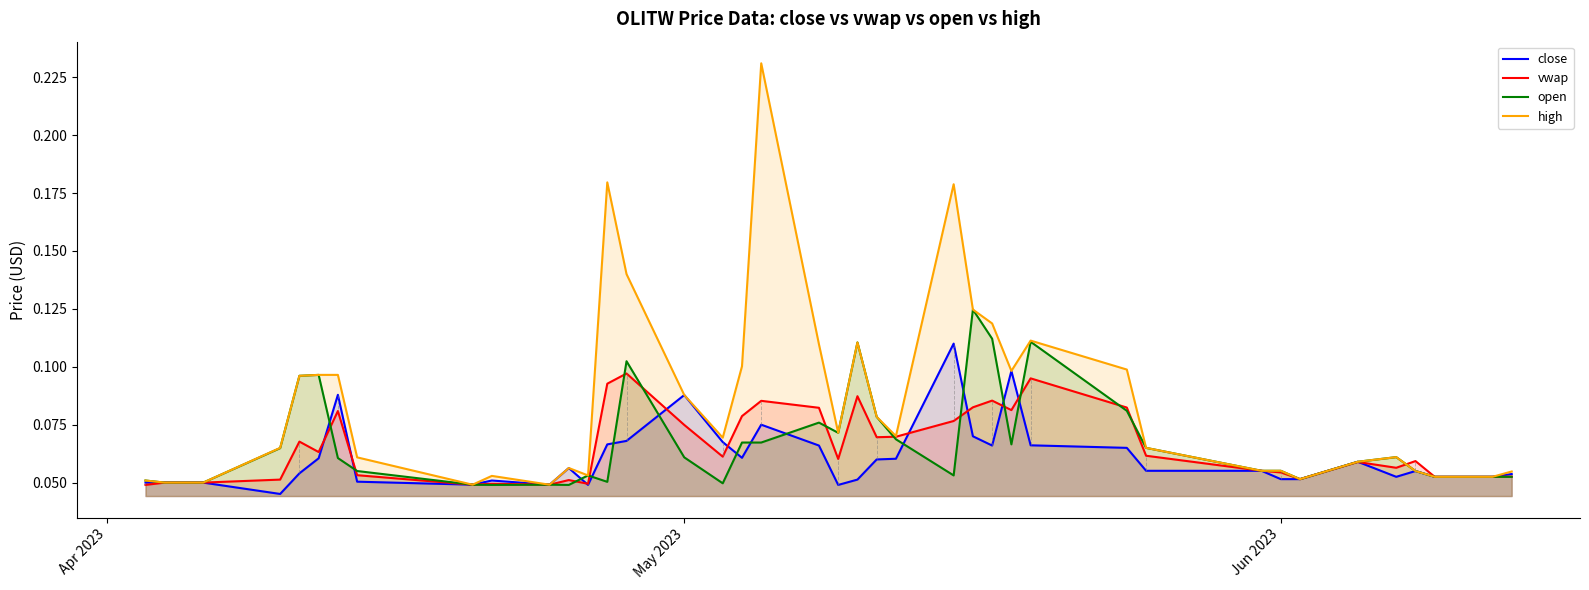

Reading right to left, list all the values displayed in this chart.

close: 0.1	0.1	0.1	0.1	0.1	0.1	0.1	0.1	0.1	0.1	0.1	0.1	0.1	0.1	0.1	0.1	0.1	0.1	0.1	0.0	0.1	0.1	0.1	0.1	0.1	0.1	0.1	0.0	0.1	0.0	0.1	0.0	0.1	0.1	0.1	0.1	0.0	0.1	0.1	0.1
vwap: 0.1	0.1	0.1	0.1	0.1	0.1	0.1	0.1	0.1	0.1	0.1	0.1	0.1	0.1	0.1	0.1	0.1	0.1	0.1	0.1	0.1	0.1	0.1	0.1	0.1	0.1	0.1	0.0	0.1	0.0	0.0	0.0	0.1	0.1	0.1	0.1	0.1	0.1	0.1	0.0
open: 0.1	0.1	0.1	0.1	0.1	0.1	0.1	0.1	0.1	0.1	0.1	0.1	0.1	0.1	0.1	0.1	0.1	0.1	0.1	0.1	0.1	0.1	0.1	0.0	0.1	0.1	0.1	0.1	0.0	0.0	0.0	0.0	0.1	0.1	0.1	0.1	0.1	0.1	0.1	0.1
high: 0.1	0.1	0.1	0.1	0.1	0.1	0.1	0.1	0.1	0.1	0.1	0.1	0.1	0.1	0.1	0.2	0.1	0.1	0.1	0.1	0.1	0.2	0.1	0.1	0.1	0.1	0.2	0.1	0.1	0.0	0.1	0.0	0.1	0.1	0.1	0.1	0.1	0.1	0.1	0.1